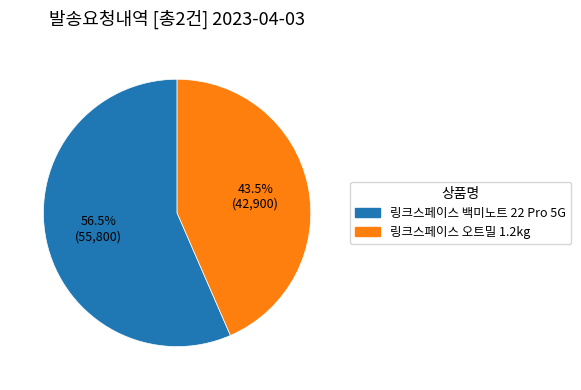

Between 링크스페이스 오트밀 1.2kg and 링크스페이스 백미노트 22 Pro 5G, which is larger?

링크스페이스 백미노트 22 Pro 5G